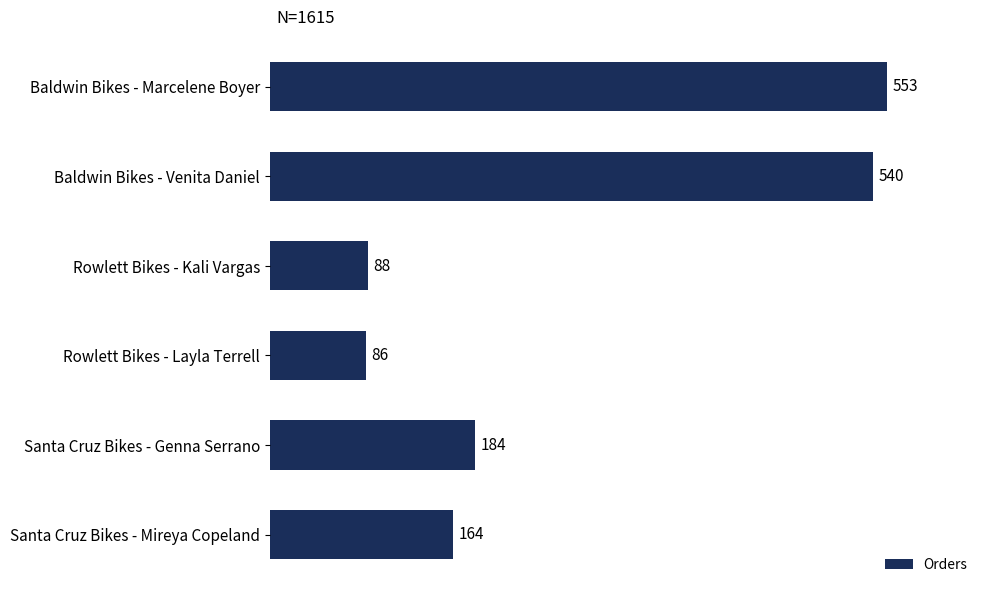

Count the number of categories in the chart.

6